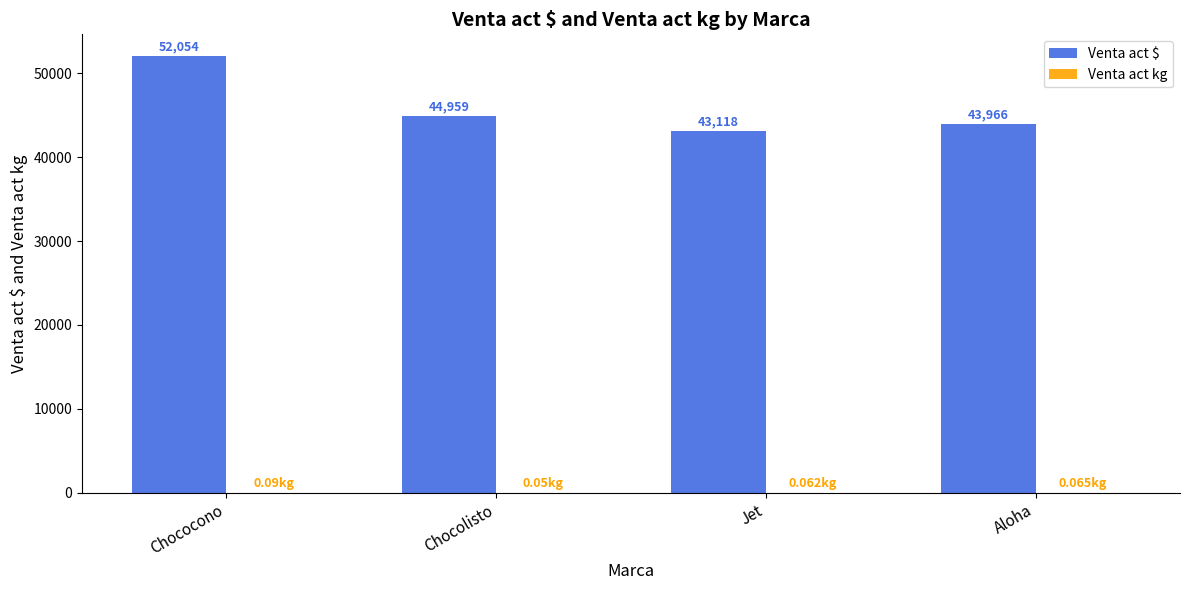

Which series has the widest spread of values?

Venta act $